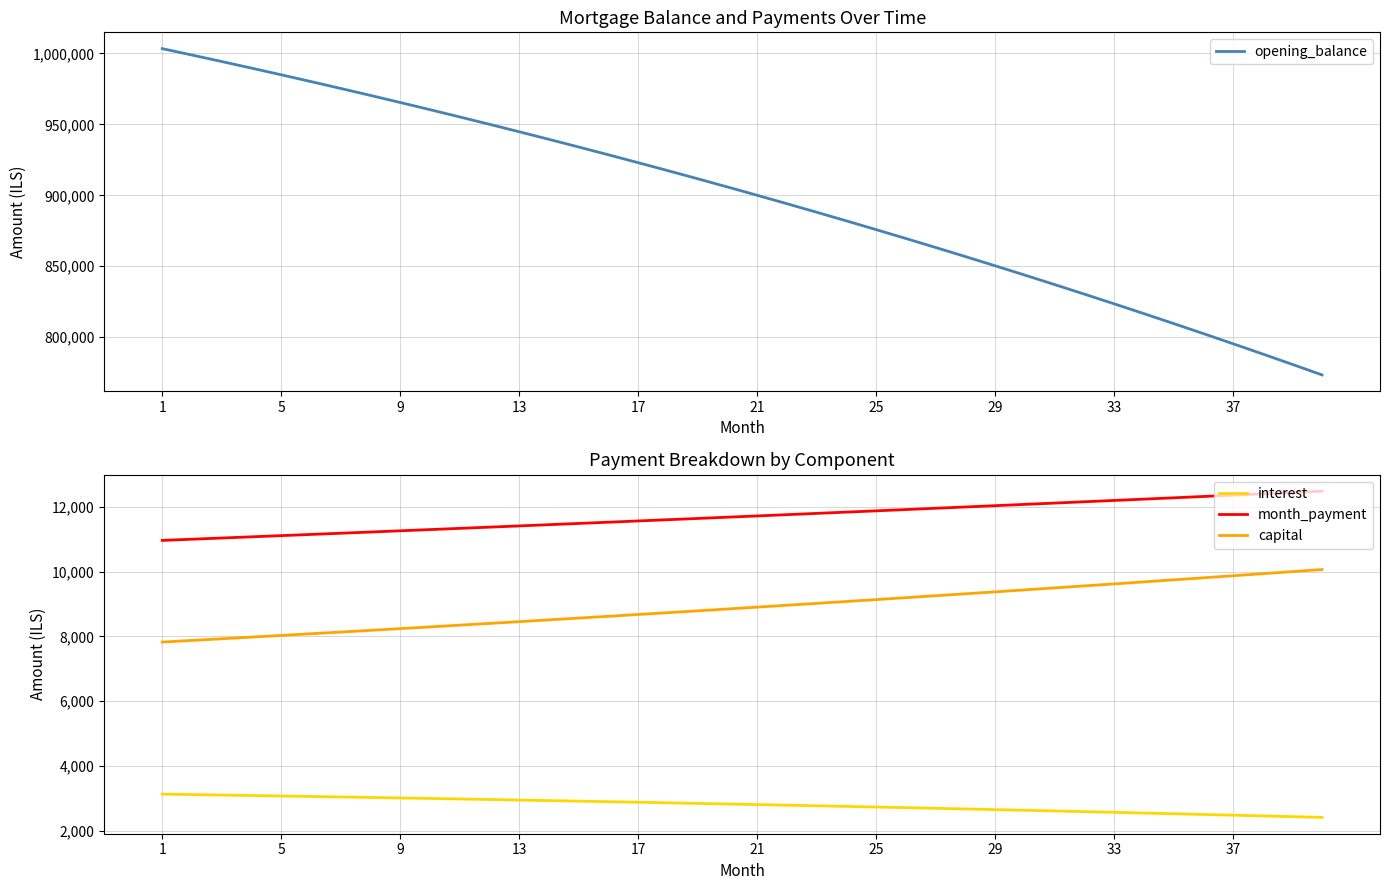

What is the maximum value for interest?

3135.4